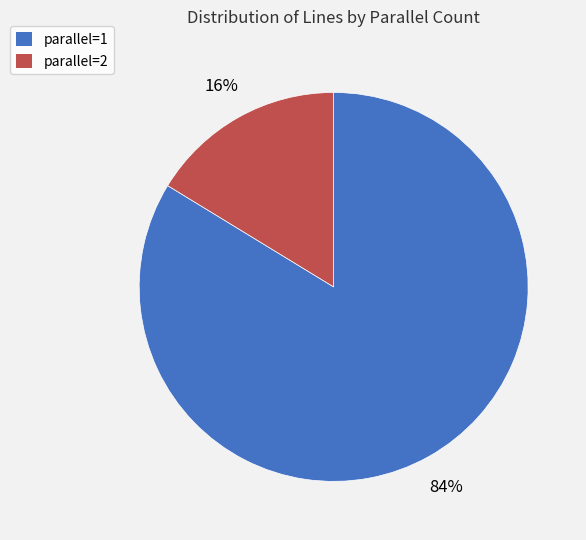

Combined, do parallel=2 and parallel=1 account for over 50%?

Yes